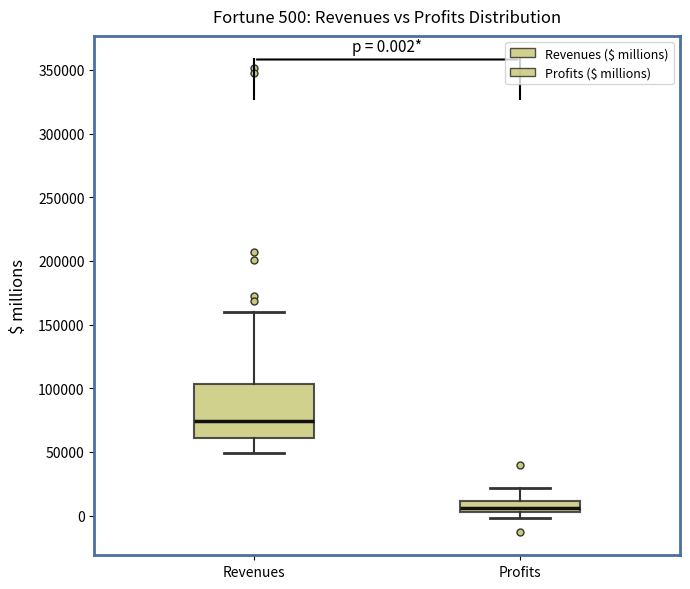

Which box is the tallest, from its lower edge to its upper edge?

Revenues